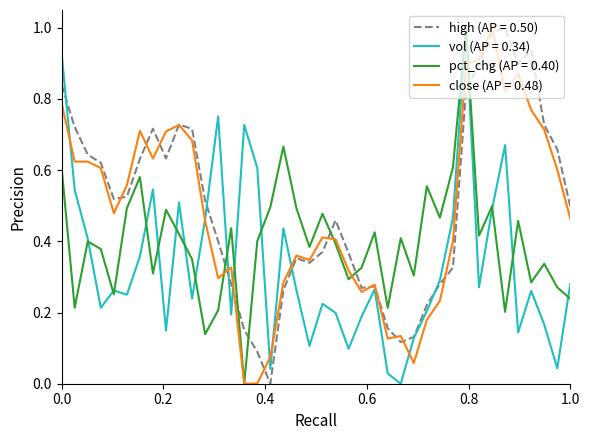

Is this an area chart (filled region under the line)?

No